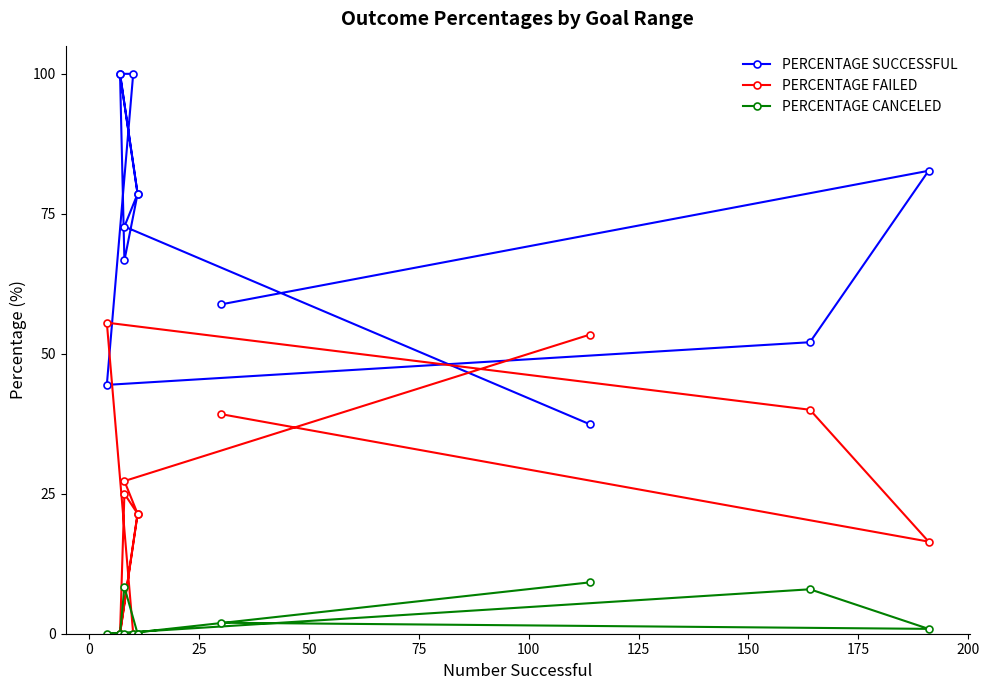

What are all the series names shown in the legend?

PERCENTAGE SUCCESSFUL, PERCENTAGE FAILED, PERCENTAGE CANCELED